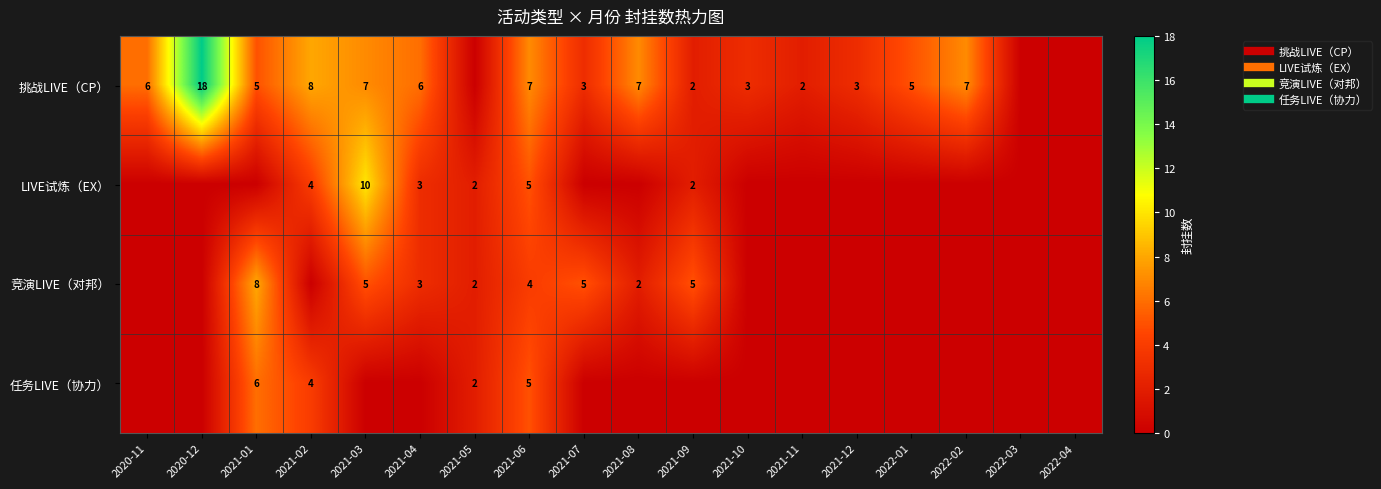

Where is 竞演LIVE（对邦） nearest to the value 4?

2021-06